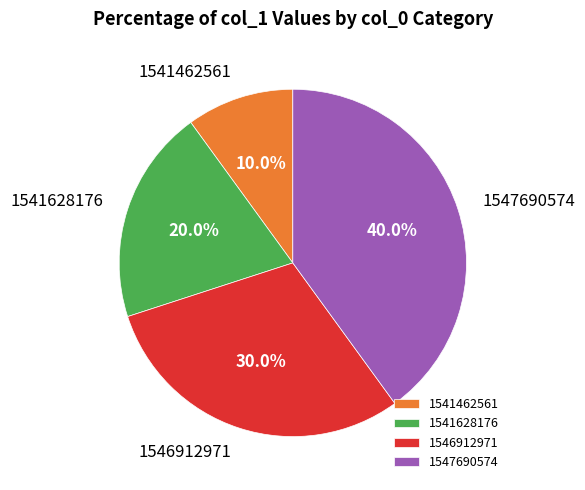

Between 1541628176 and 1547690574, which is larger?

1547690574